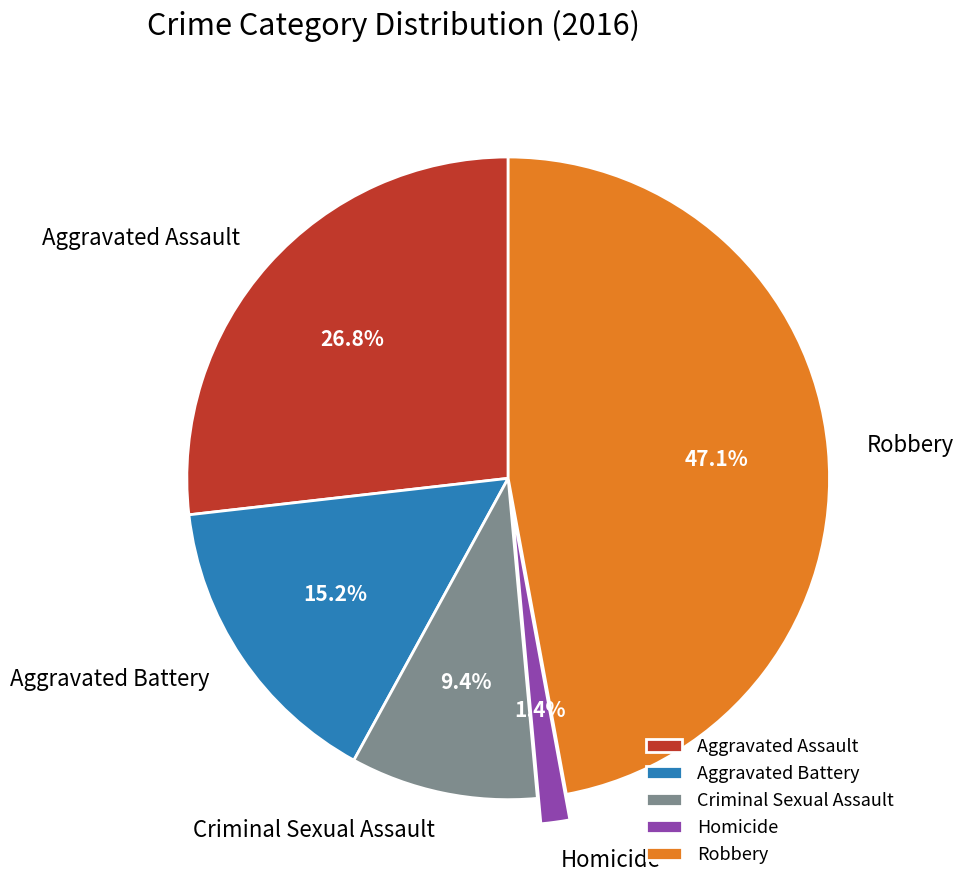

Does Homicide account for over 50% of the chart?

No